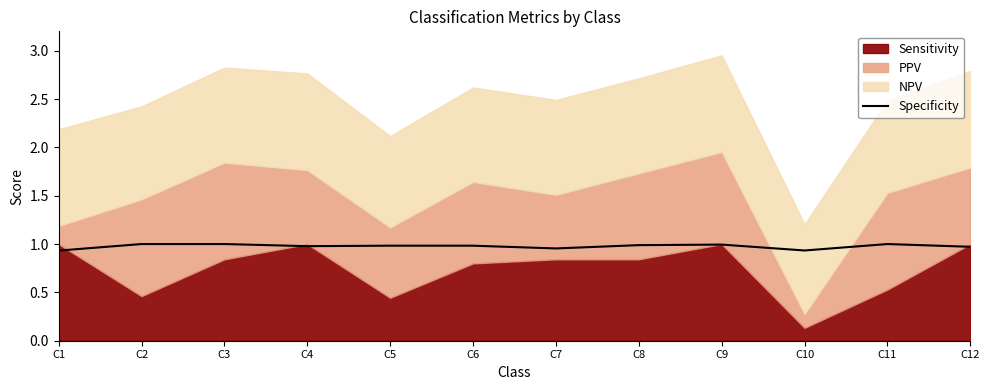

The Specificity series shows 1.7 at C5. True or false?

False